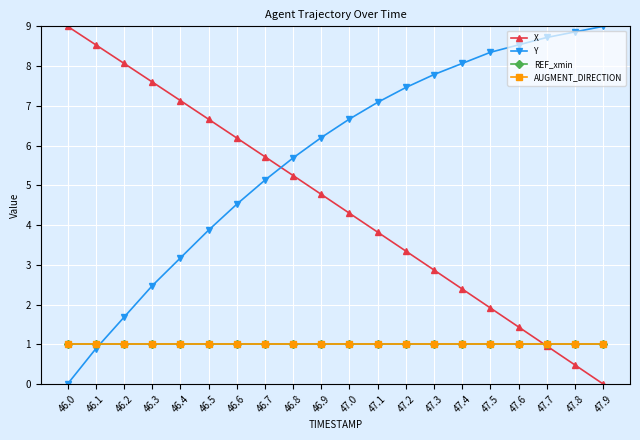

Which series ends up on top after the final intersection of Y and AUGMENT_DIRECTION?

Y